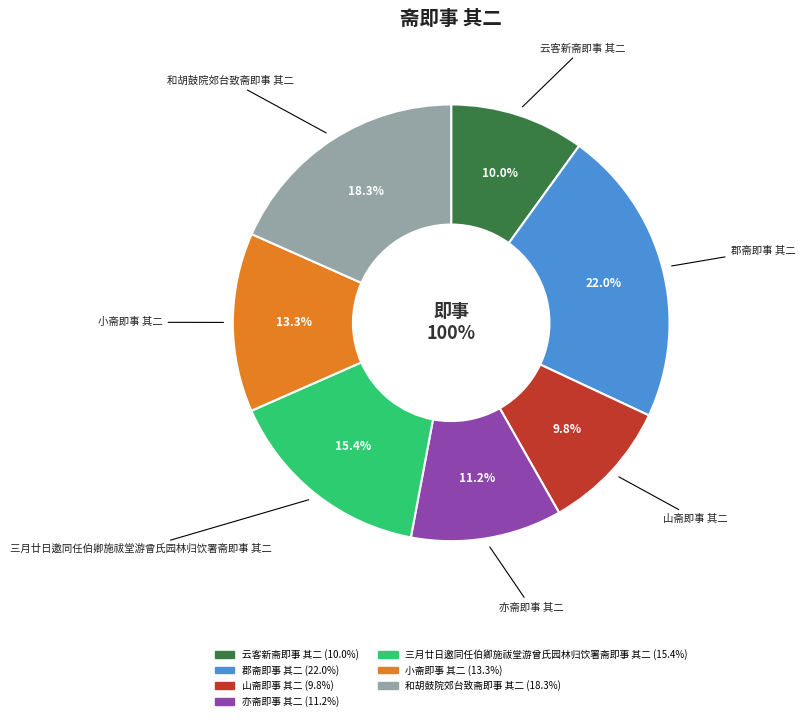

To the nearest percent, what is the average slice percentage?

14%